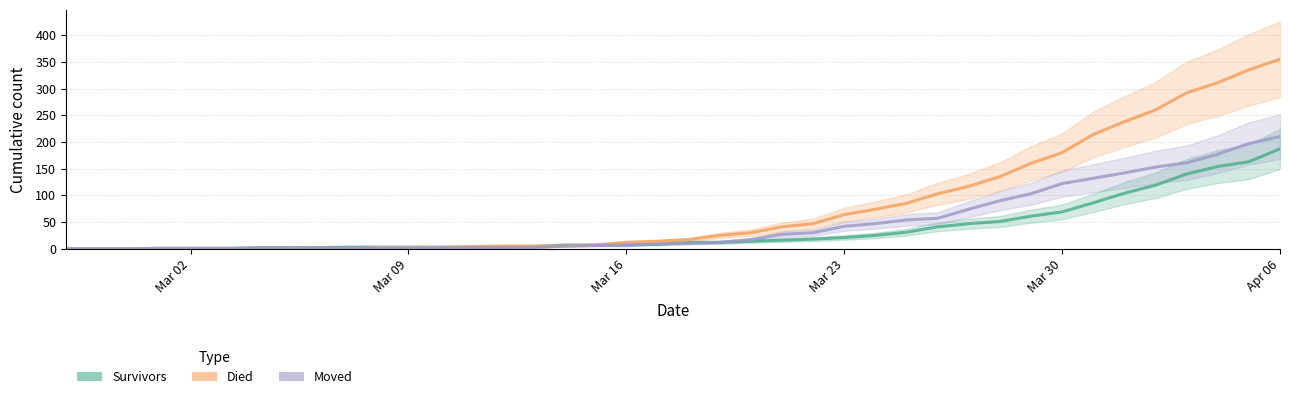

Which series has the largest total across all categories?

died